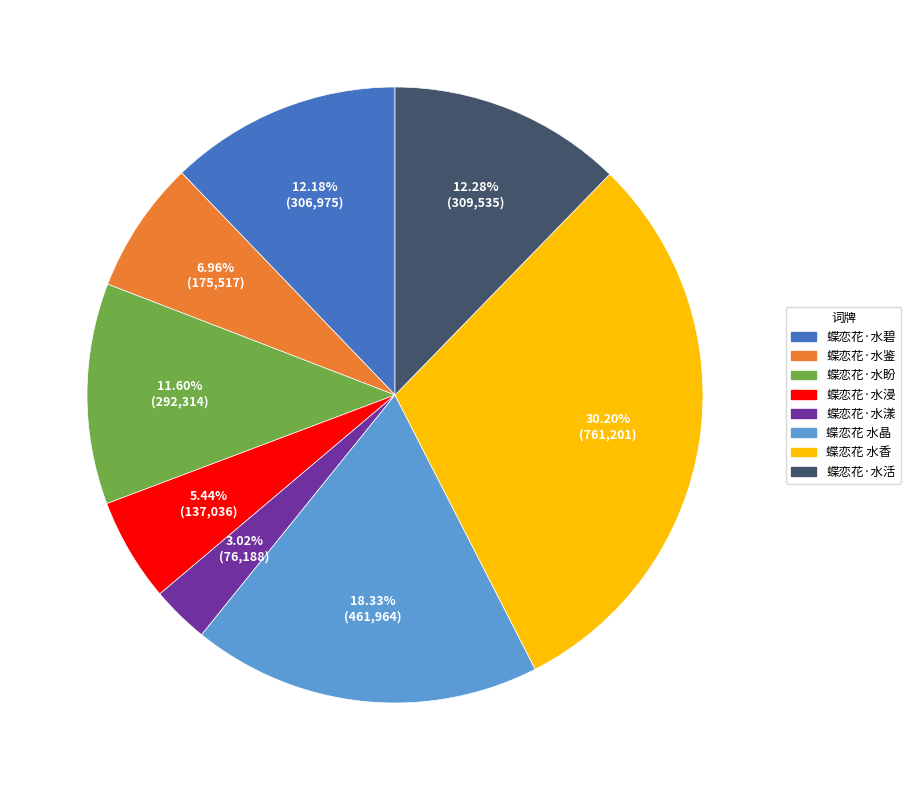

Is there a majority slice in this chart?

No